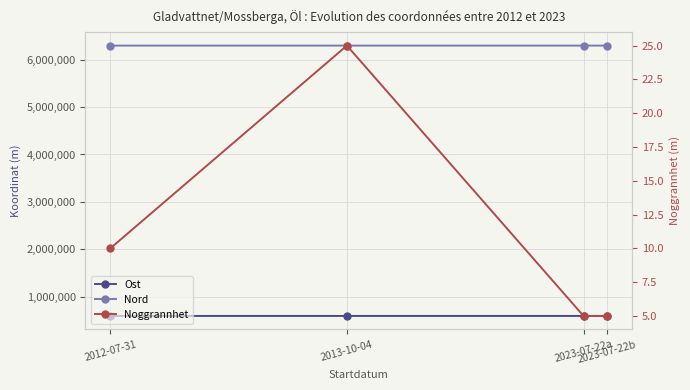

The Ost series shows 598525.6 at 2013-10-04. True or false?

True